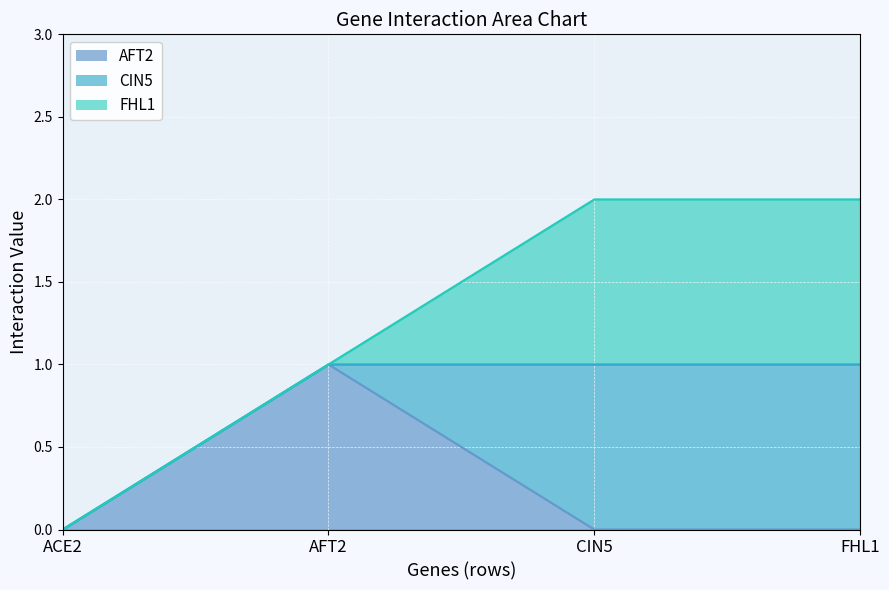

The CIN5 series shows 0 at AFT2. True or false?

False